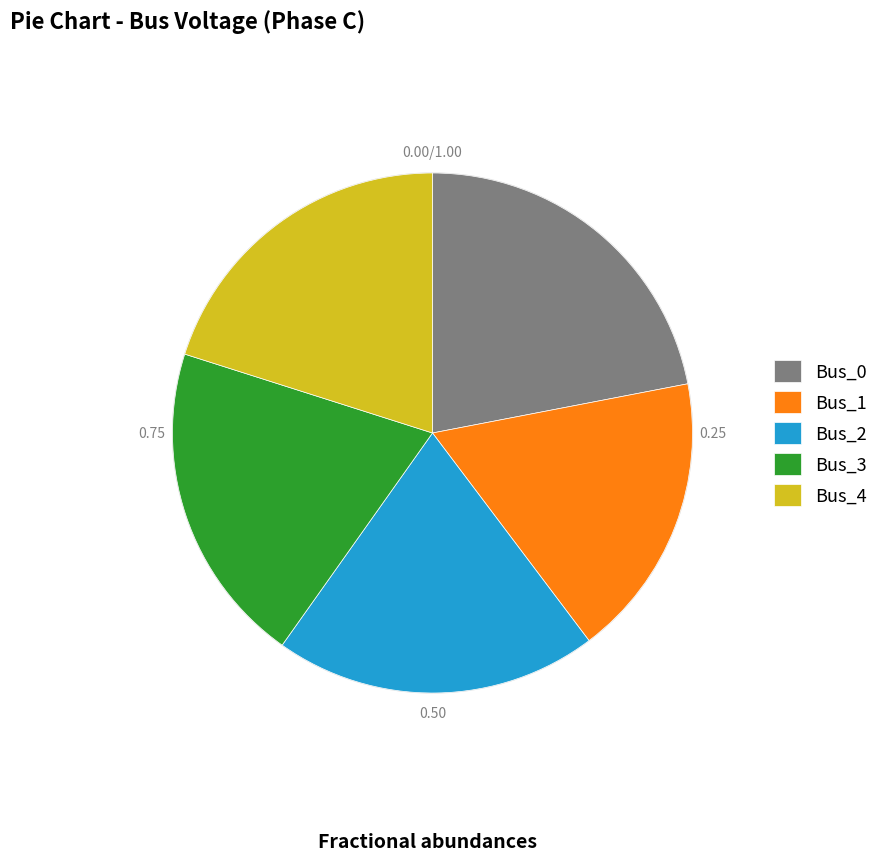

Is there a majority slice in this chart?

No